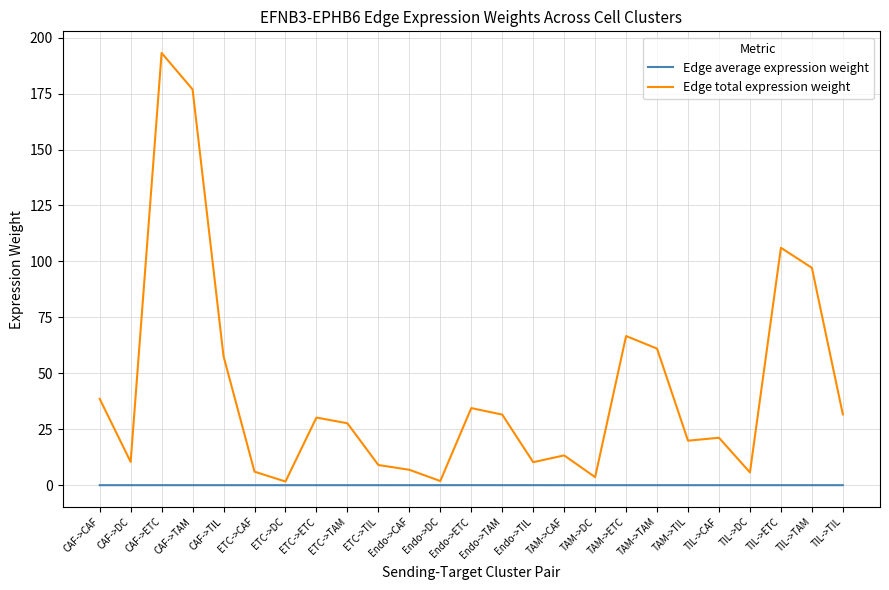

At which category is the sum across all series the highest?

CAF->ETC